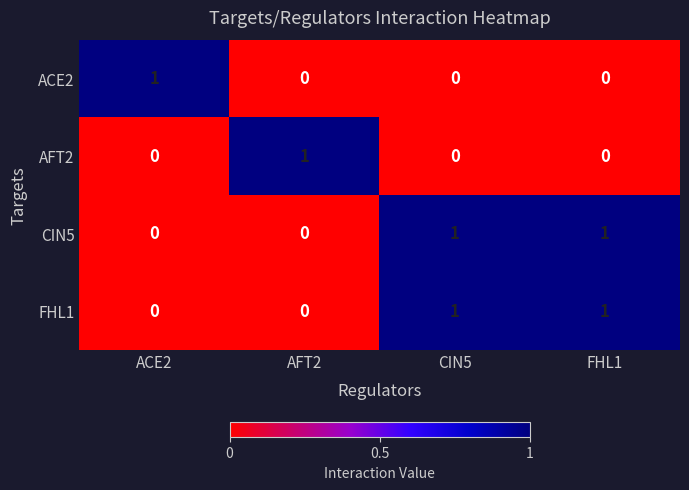

At how many categories does at least one series exceed 0?

4